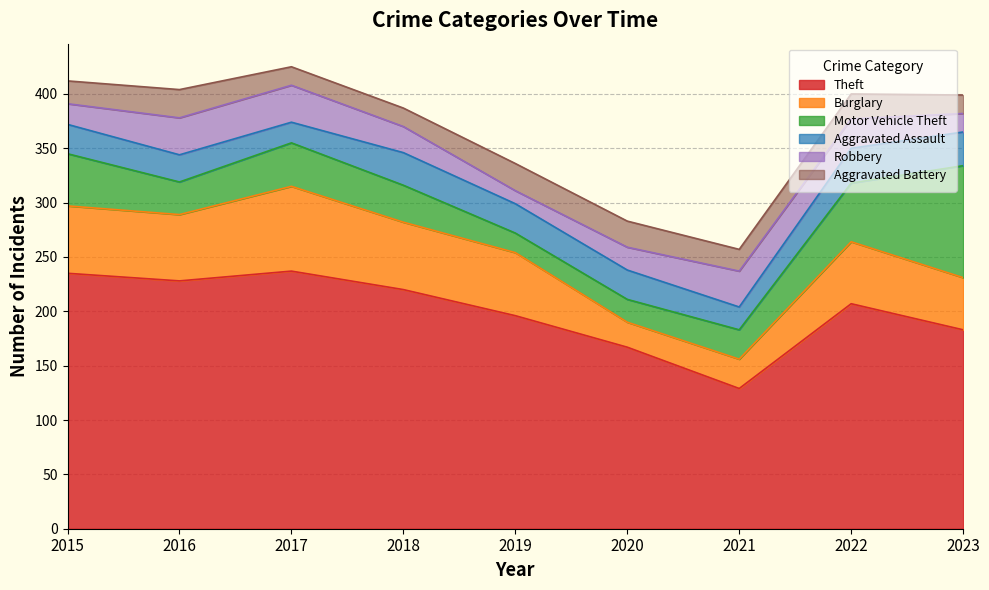

Count the number of data series in this chart.

6